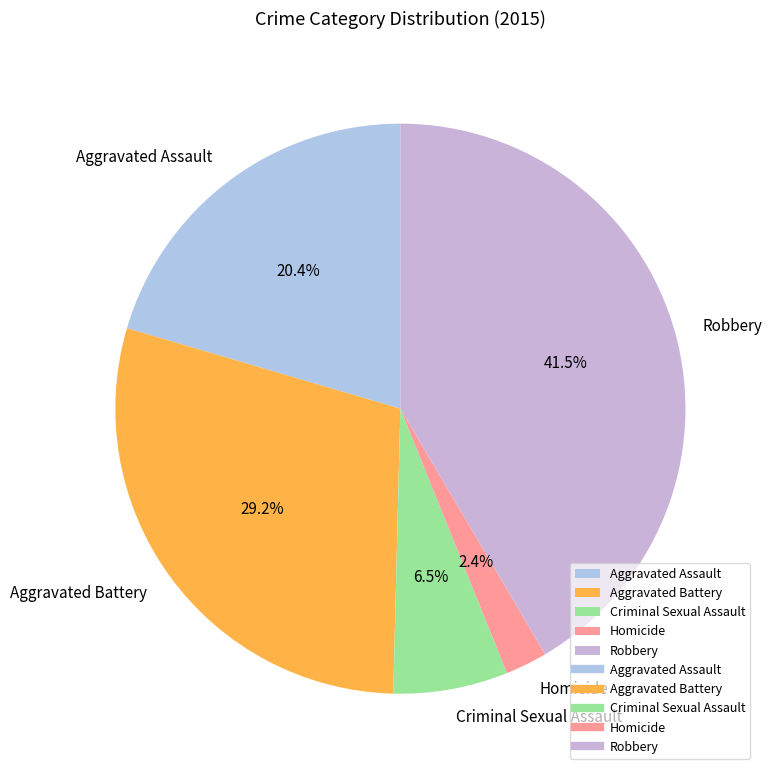

What is the total percentage of Robbery and Aggravated Battery?

70.7%